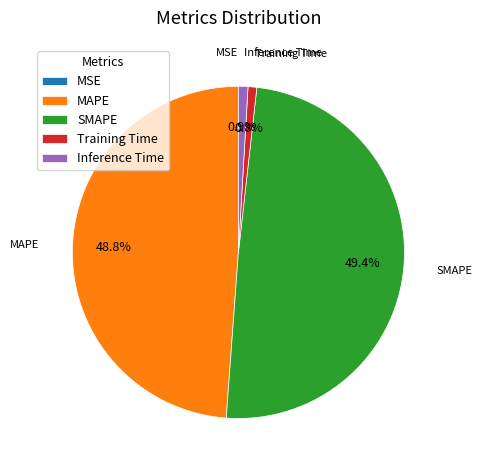

Is there any slice that represents more than half of the pie?

No